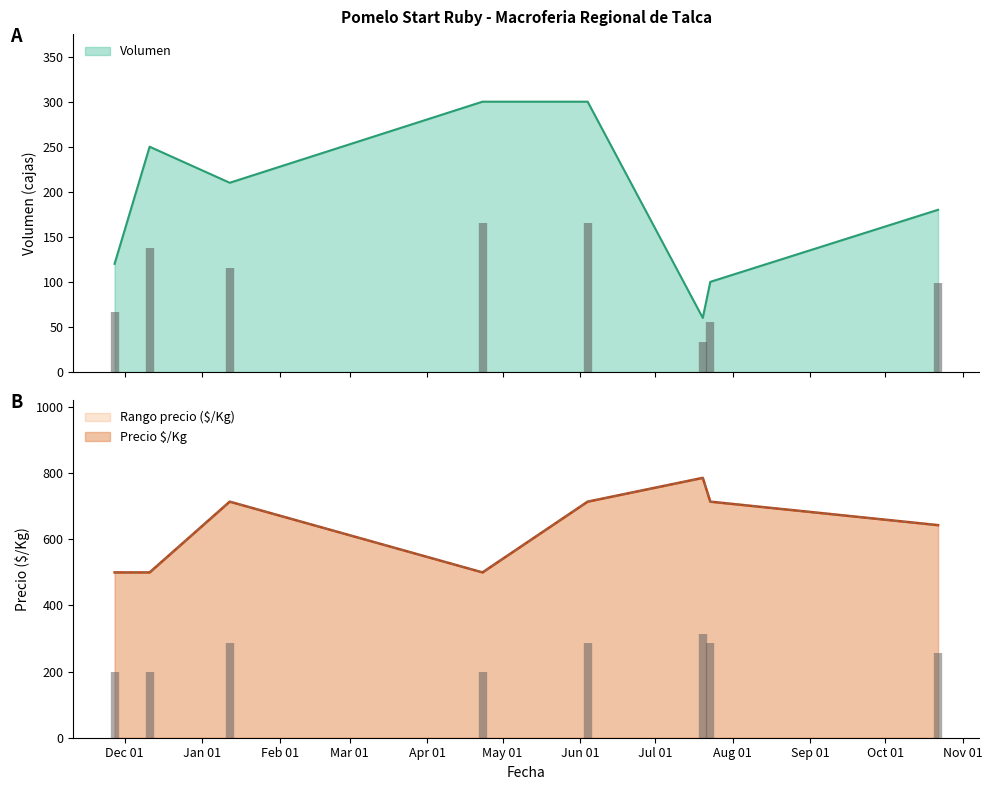

Does the chart have visible grid lines?

No